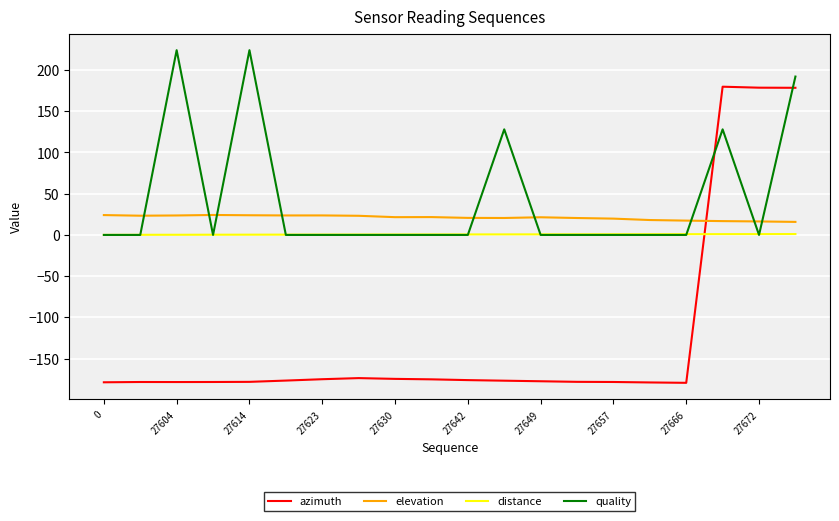

Which series has the widest spread of values?

azimuth